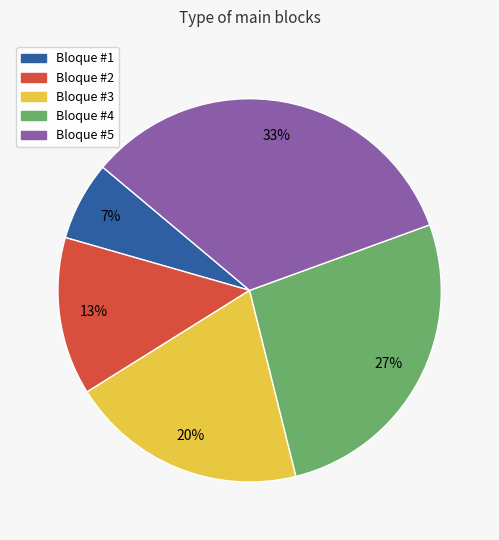

True or false: Bloque #4 accounts for 34% of the total.

False